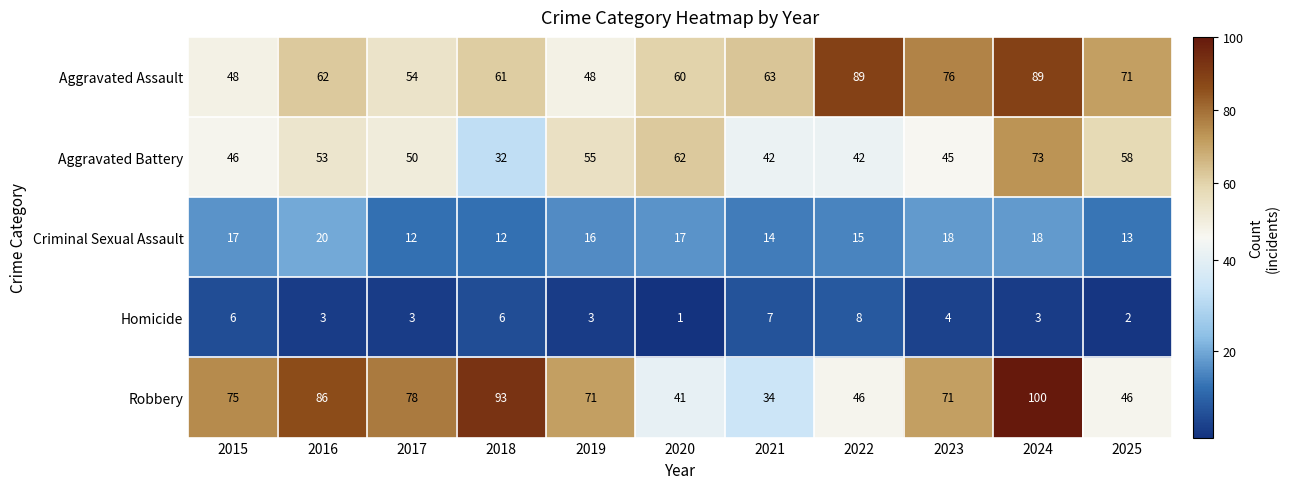

What is the difference between the Aggravated Assault values at 2024 and 2023?

13